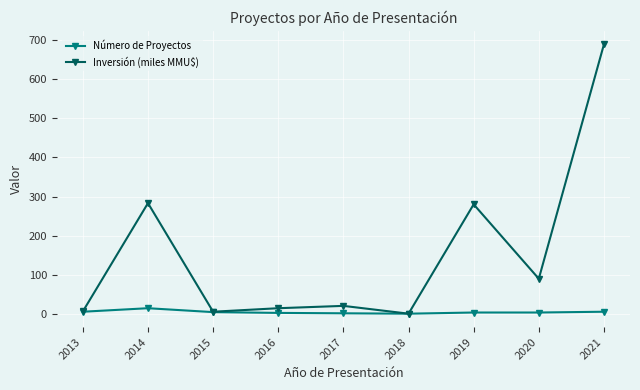

How many categories are shown in the chart?

9